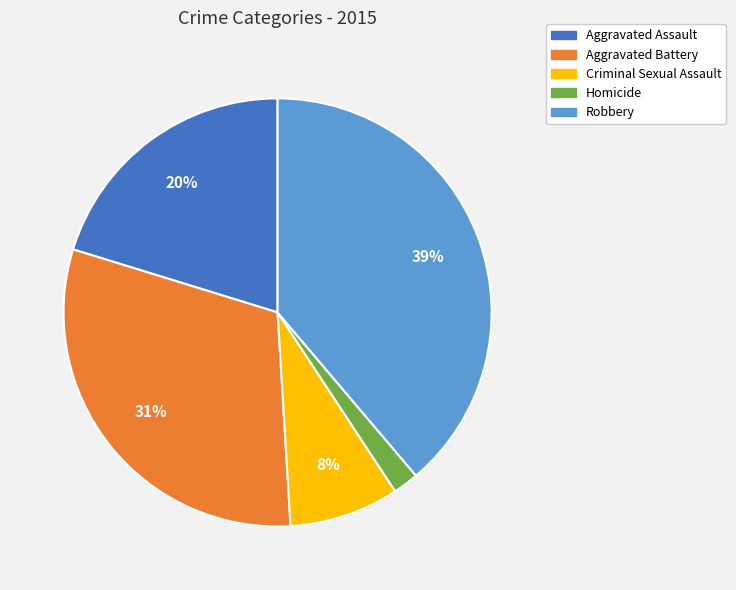

The Criminal Sexual Assault slice represents 1% of the pie. True or false?

False